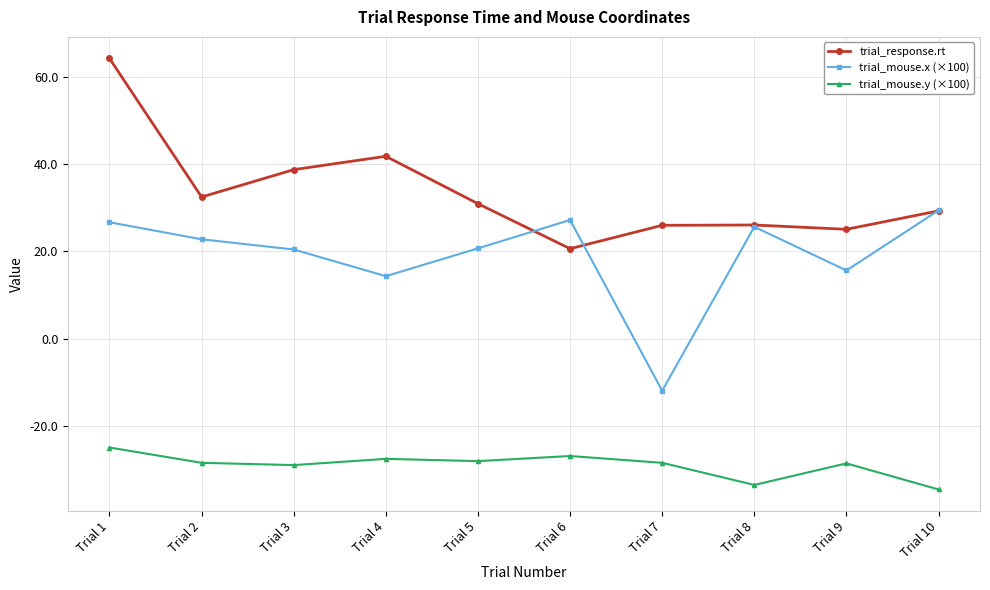

At which category is the sum across all series the highest?

Trial 1